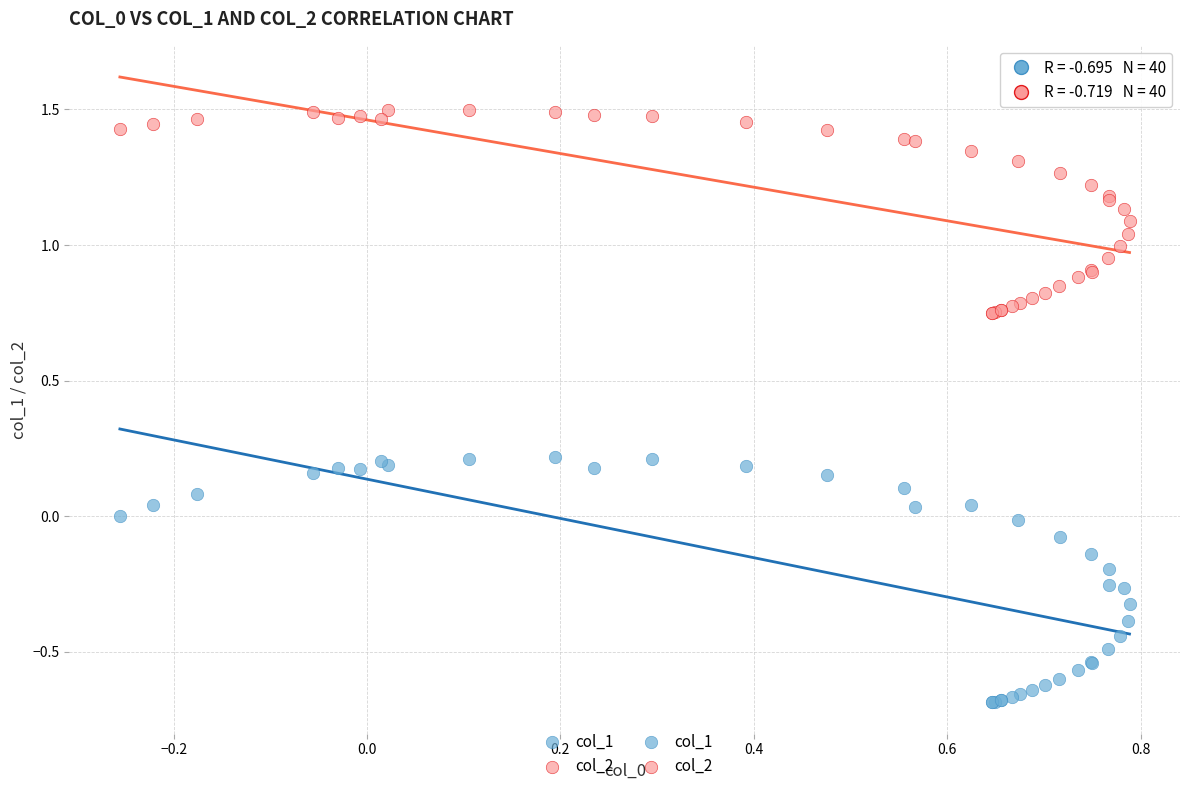

Which series has the largest Y range (max minus min)?

col_1